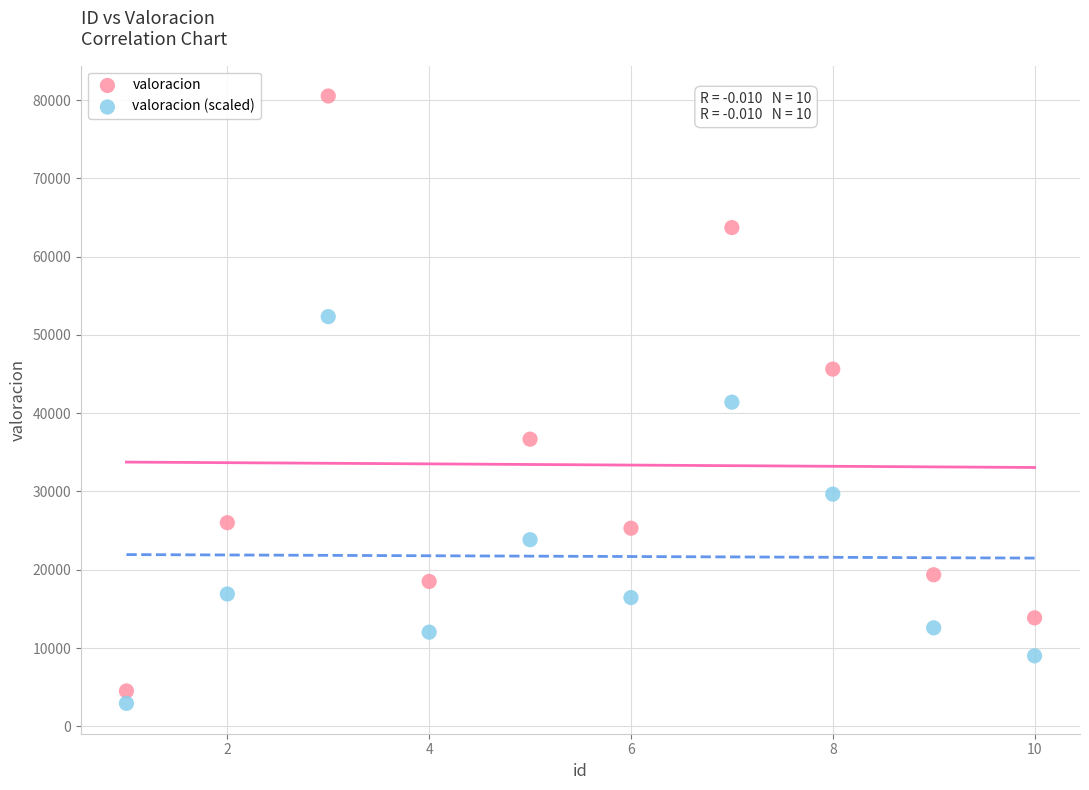

In the valoracion series, what Y value is closest to 42519?

45635.0